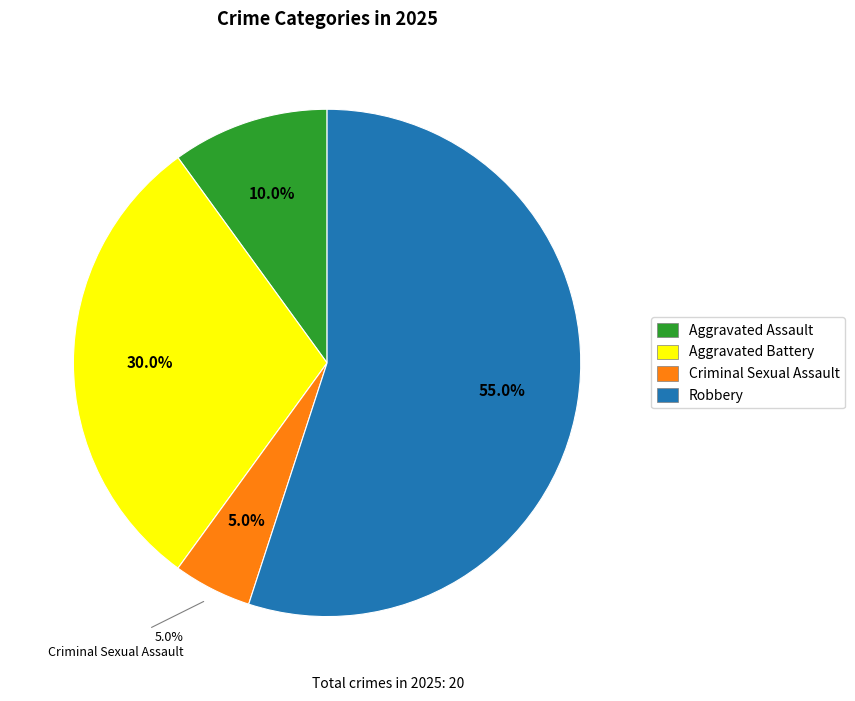

Which category has the smallest portion of the pie?

Criminal Sexual Assault